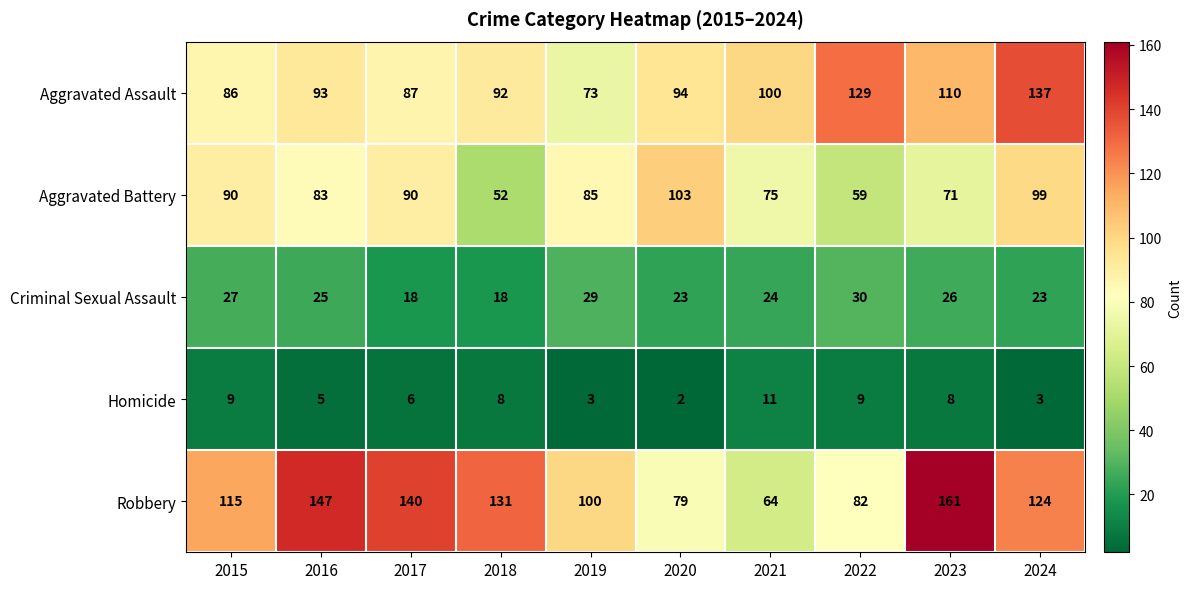

At 2020, list the series in order from largest to smallest.

Aggravated Battery, Aggravated Assault, Robbery, Criminal Sexual Assault, Homicide